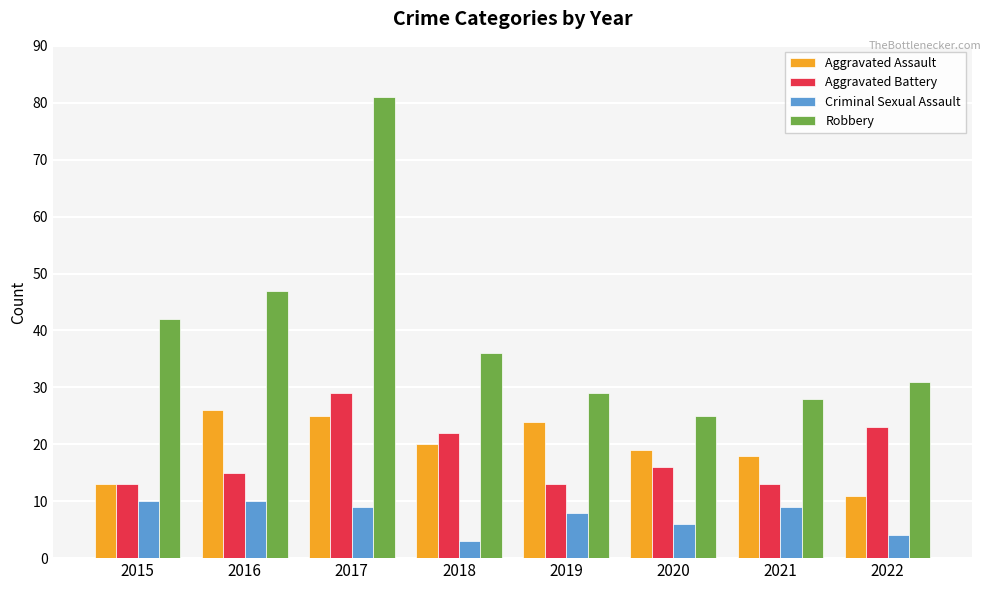

What is the difference between the maximum and second lowest values in the Aggravated Assault series?

13